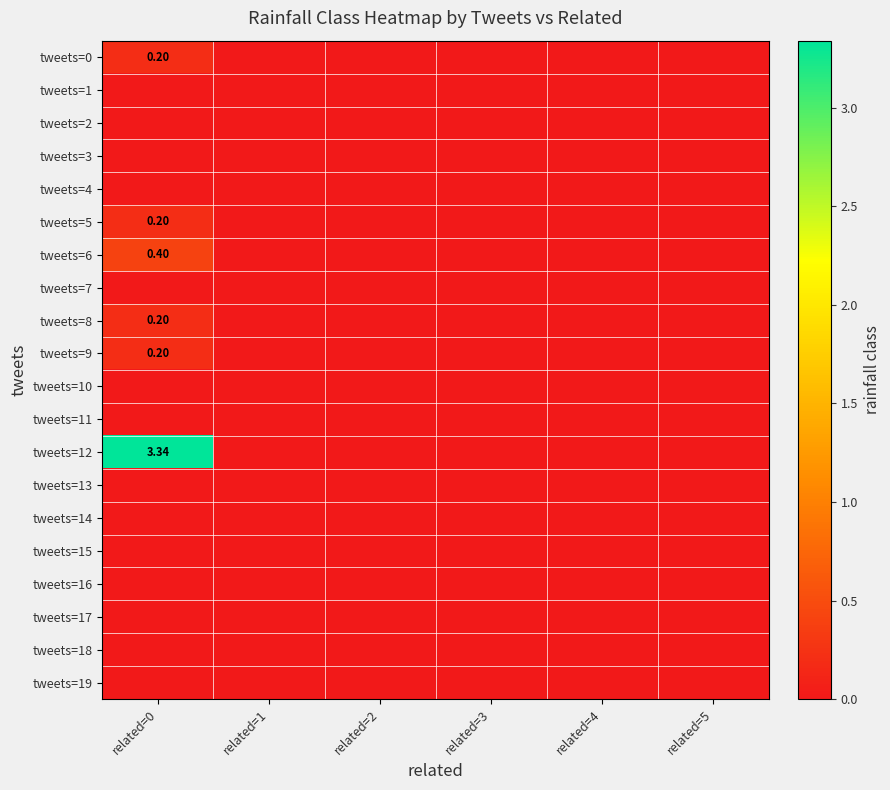

Count the number of data series in this chart.

20